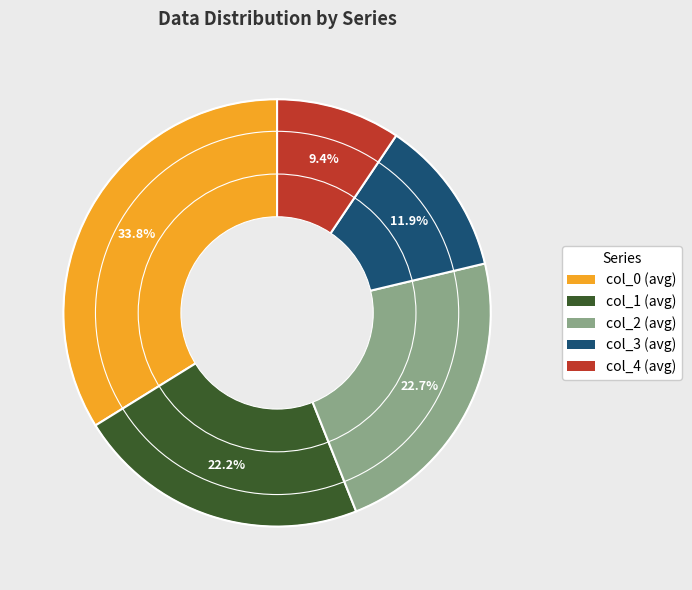

To the nearest percent, what is the average slice percentage?

20%